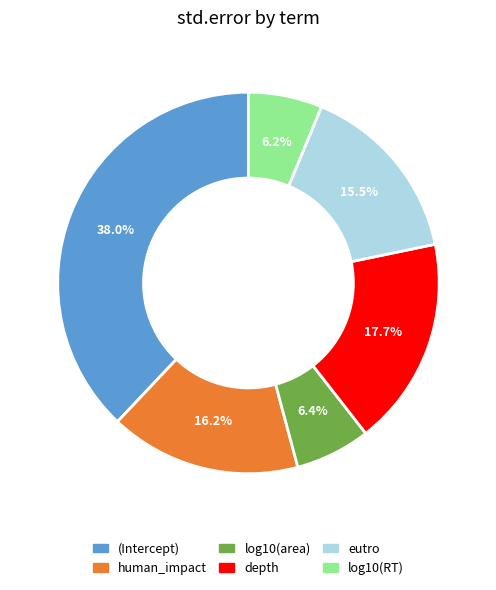

What percentage is NOT represented by log10(RT)?

93.8%